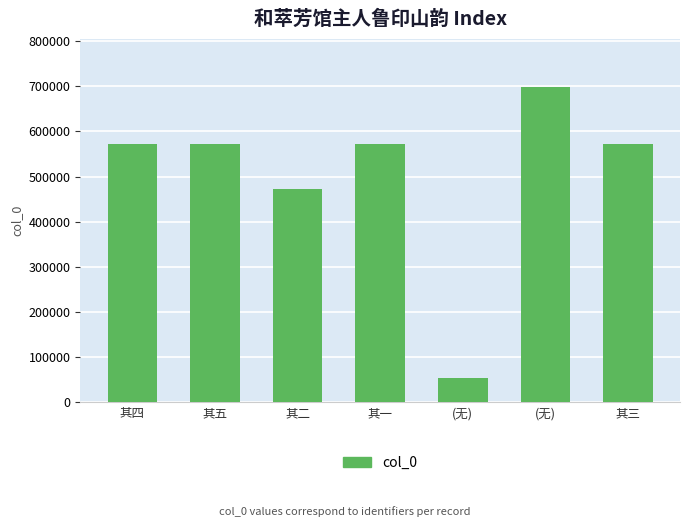

The value at 其三 is 761350. True or false?

False